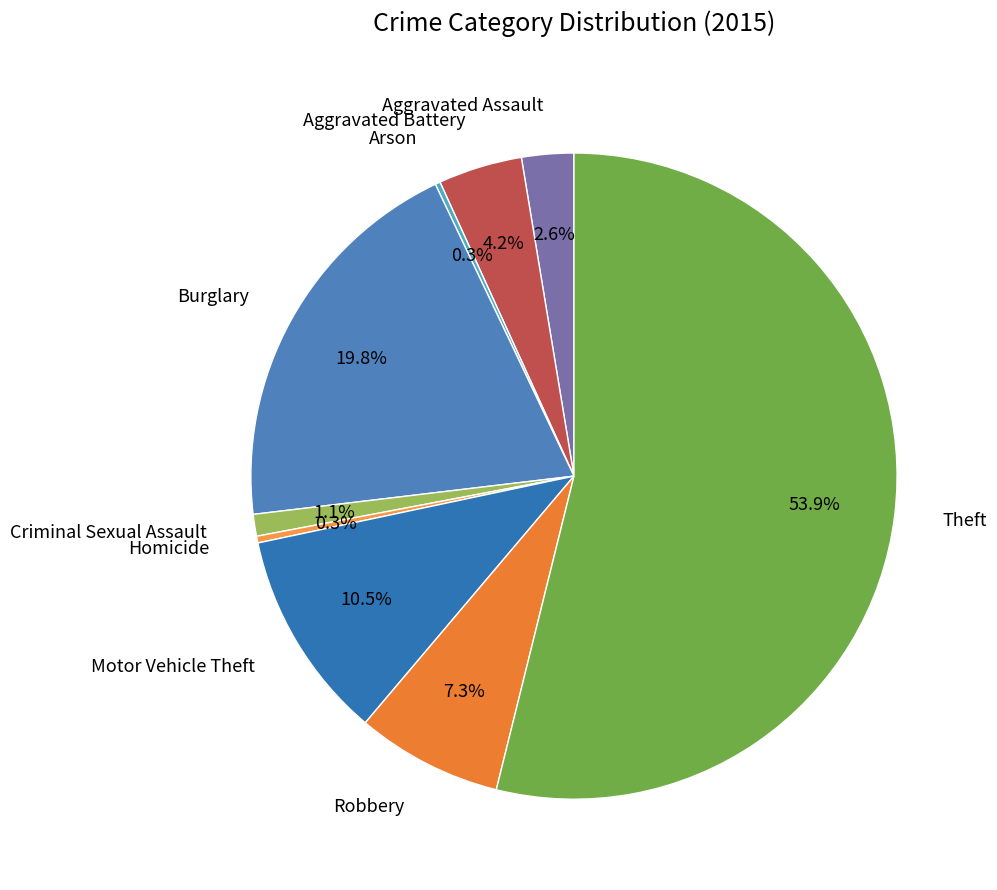

To the nearest percent, what portion does Robbery represent?

7%